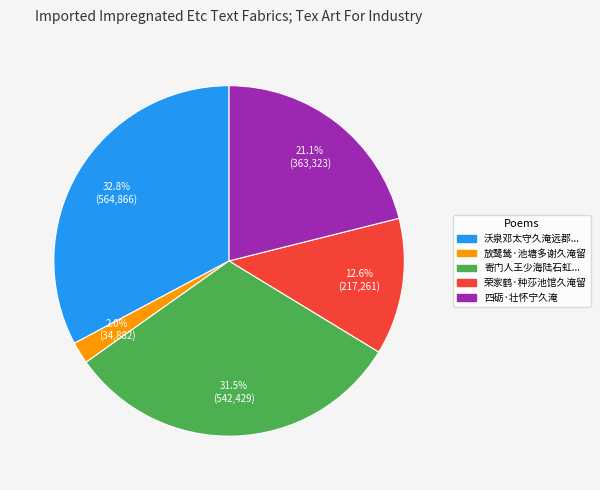

Is there any slice that represents more than half of the pie?

No